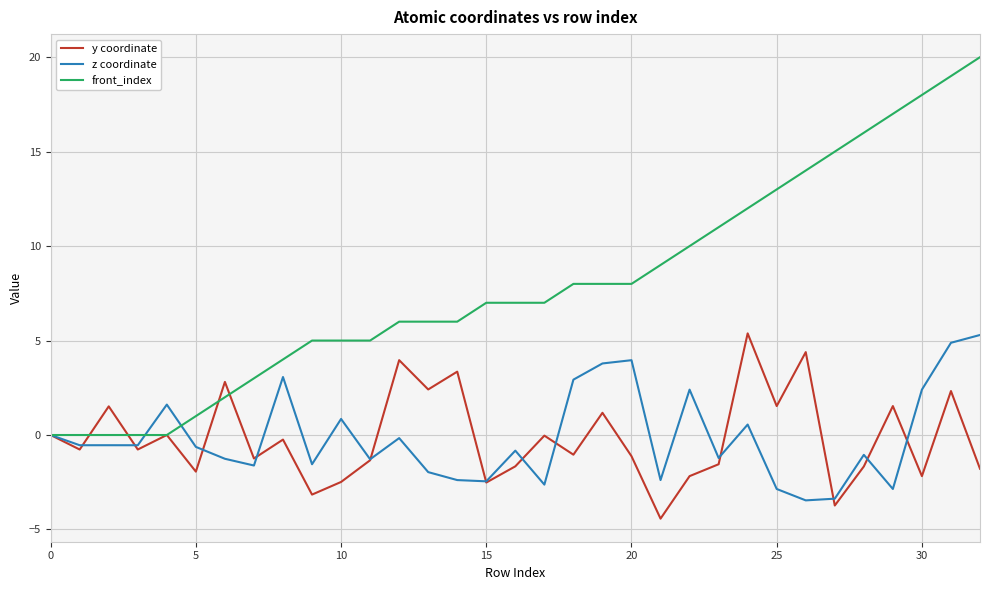

Which series has the largest total across all categories?

front_index